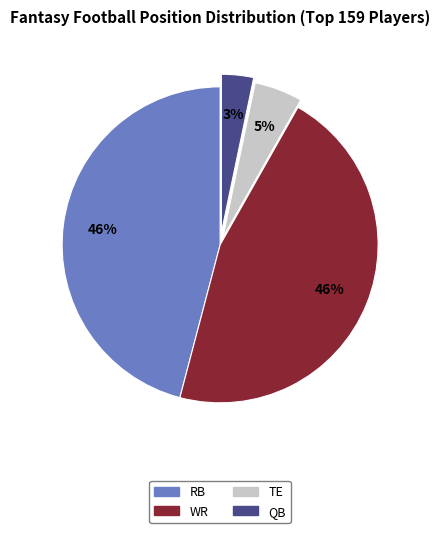

How many segments does this pie chart have?

4